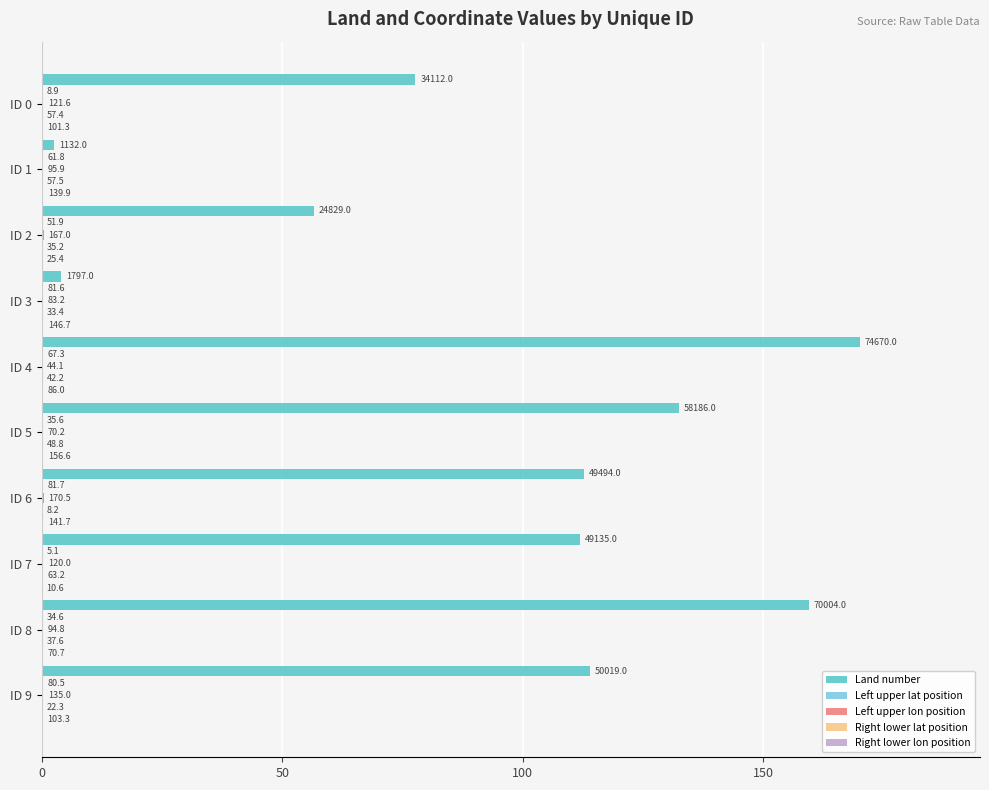

How many data points does each series have?

10